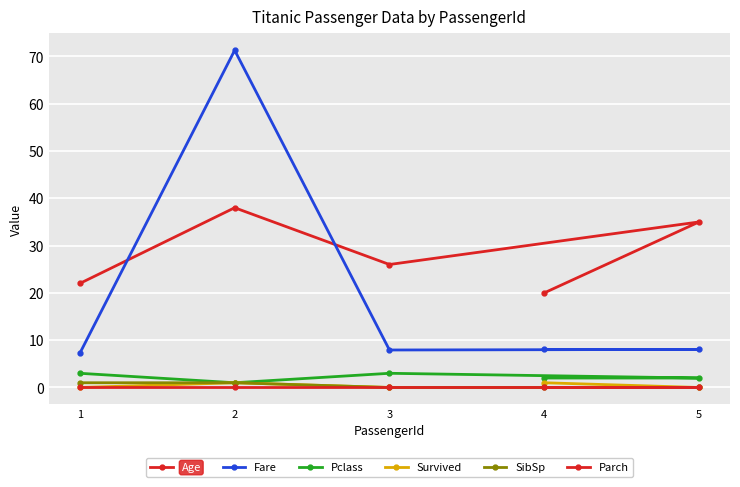

What is the value of the Fare point at the 3rd from the left?

7.9